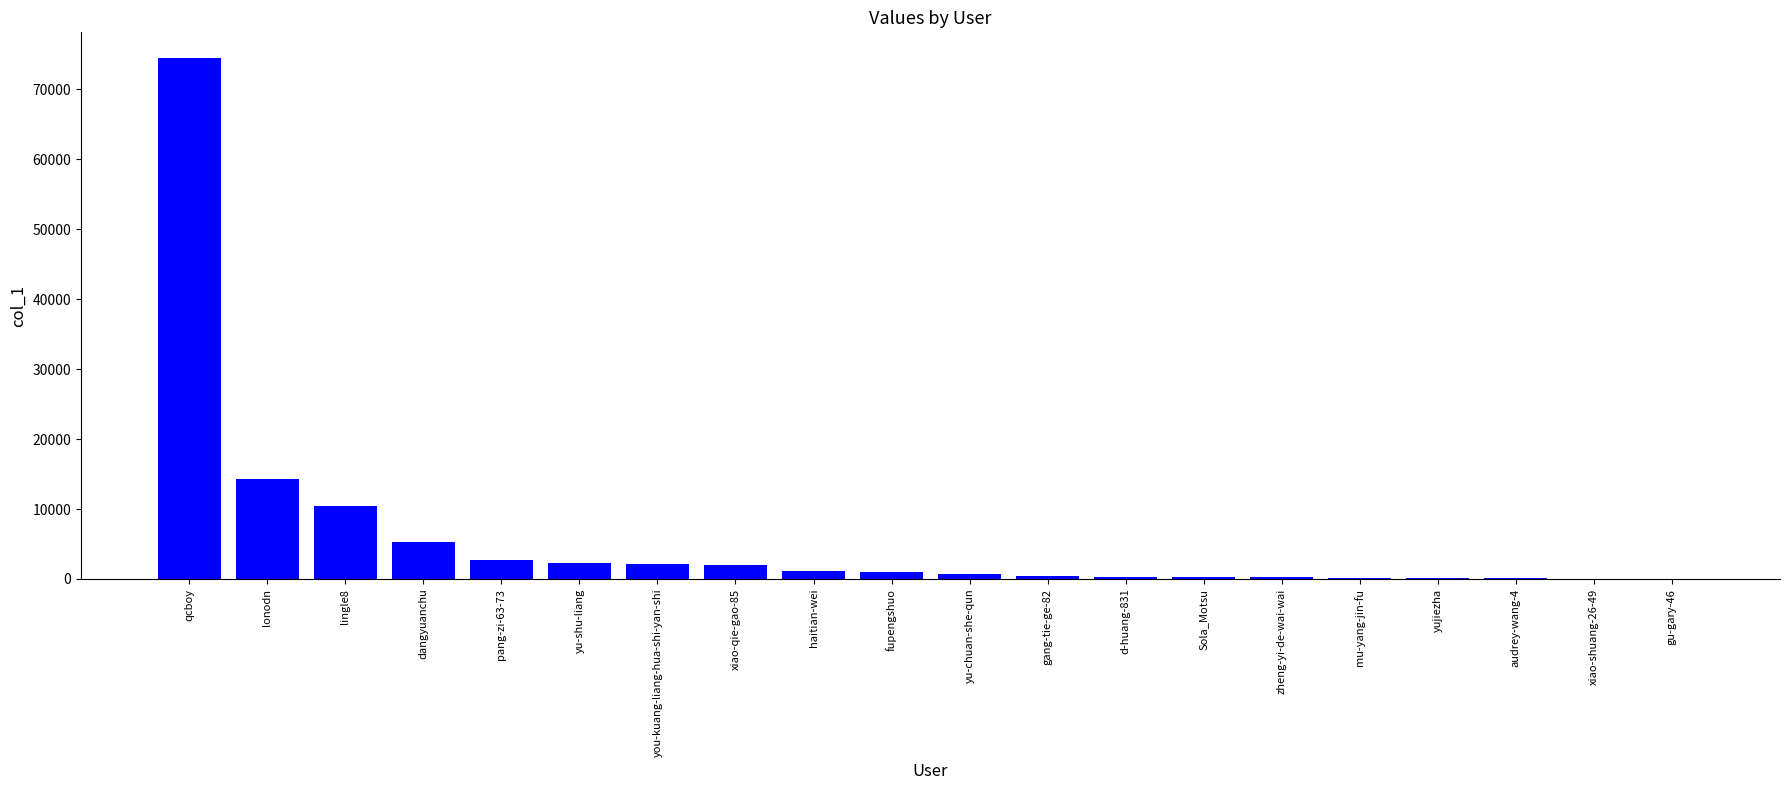

At which label is the value closest to 37227?

lonodn